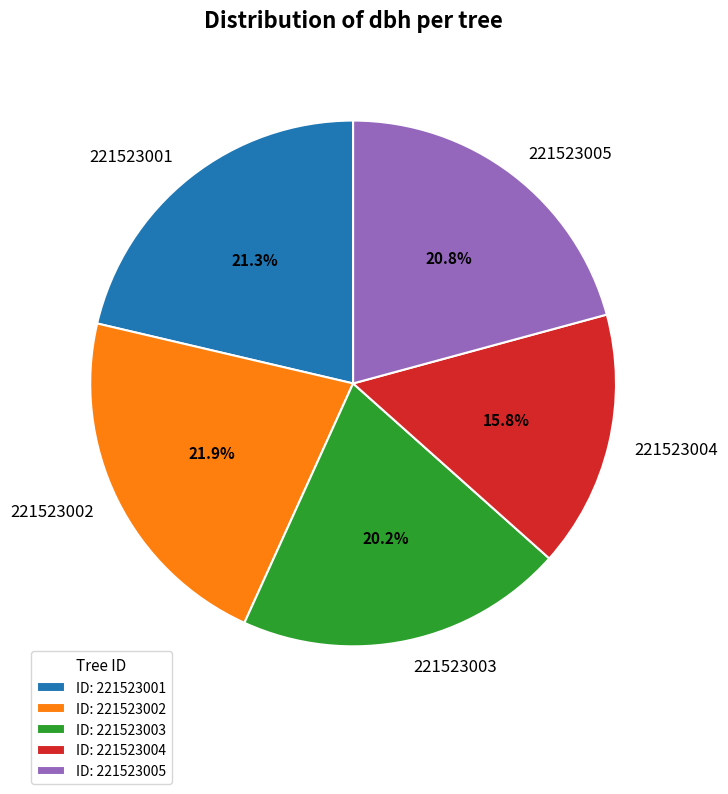

To the nearest percent, what percentage of the pie is 221523001?

21%